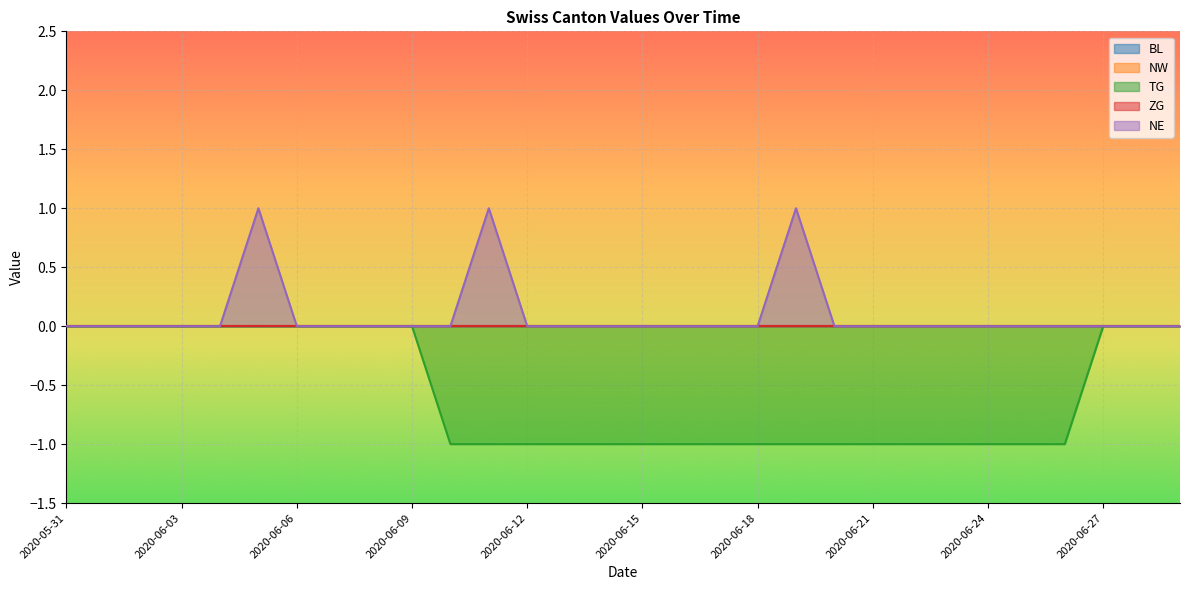

Count the number of data series in this chart.

5